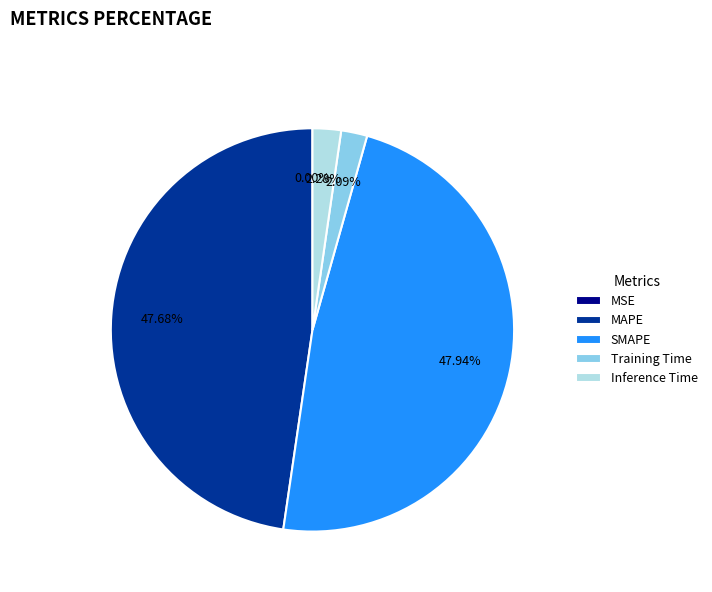

To the nearest percent, what percentage of the pie is Inference Time?

2%